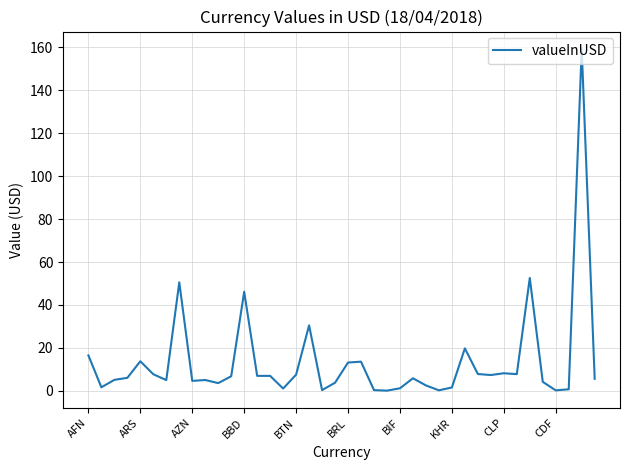

What is the maximum value shown in the chart?

159.4